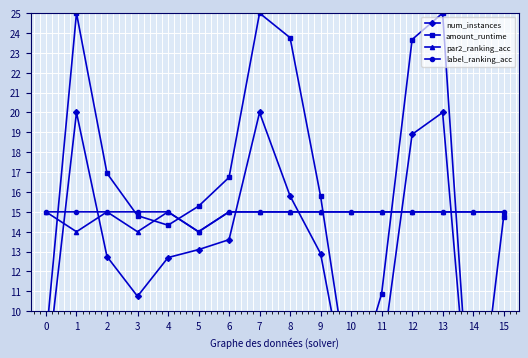

At how many categories does at least one series exceed 23?

5